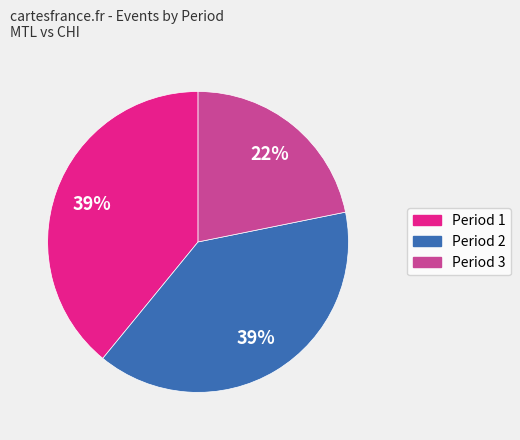

Is there any slice that represents more than half of the pie?

No